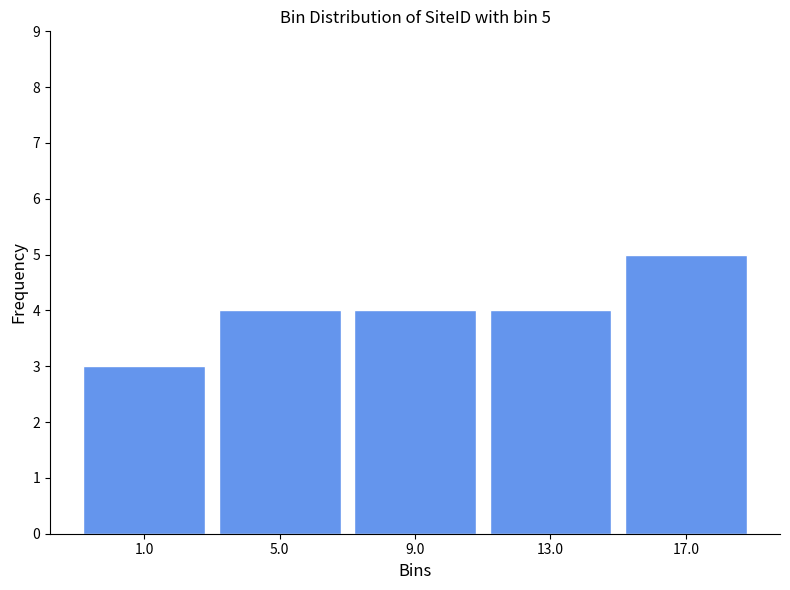

Over which range of the x-axis is the bar tallest?

15 to 19